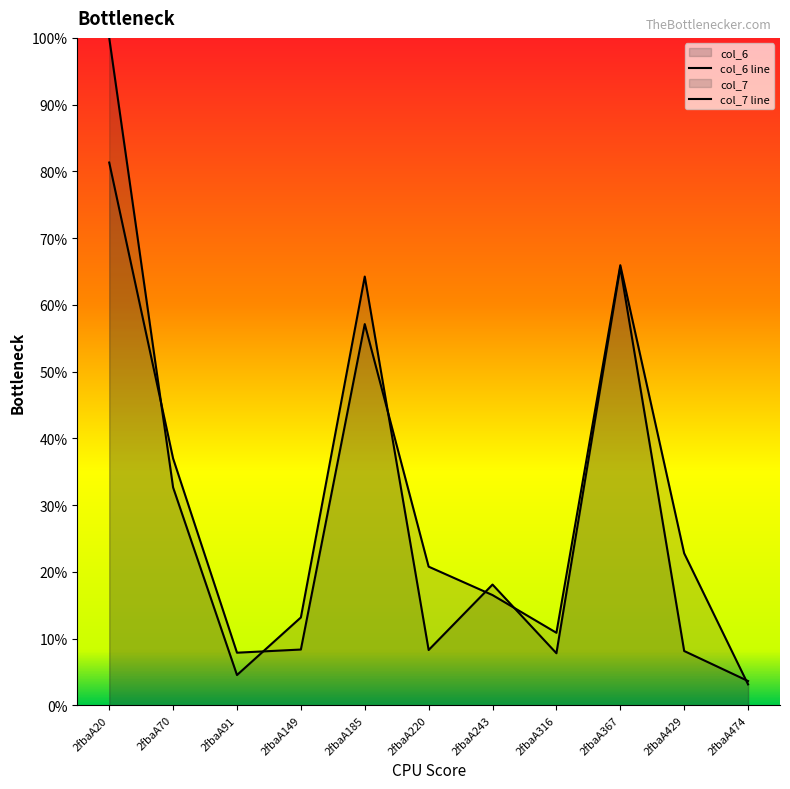

Does the chart display data point markers on the line(s)?

No